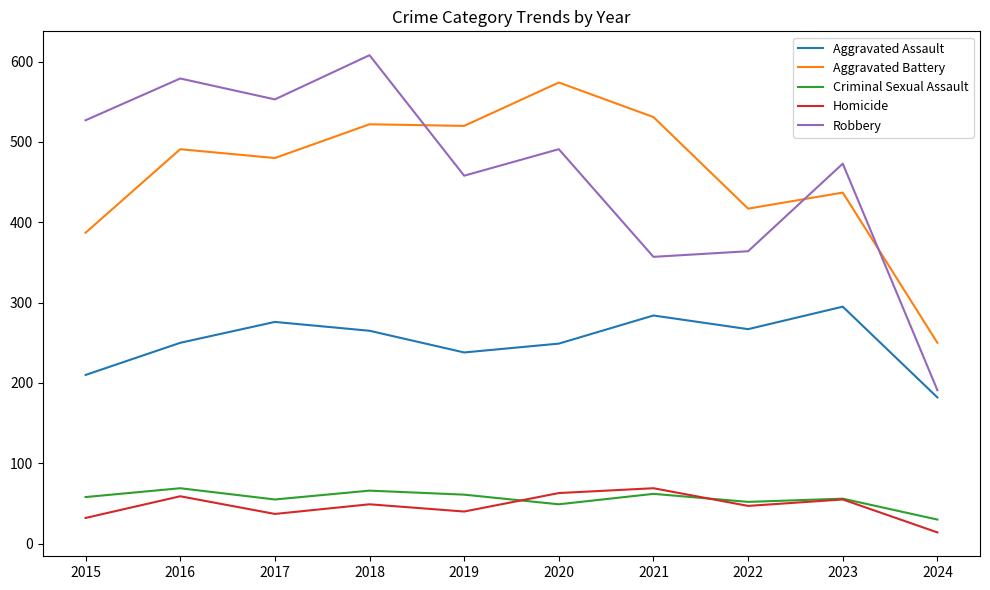

What is the maximum value shown in the chart?

608